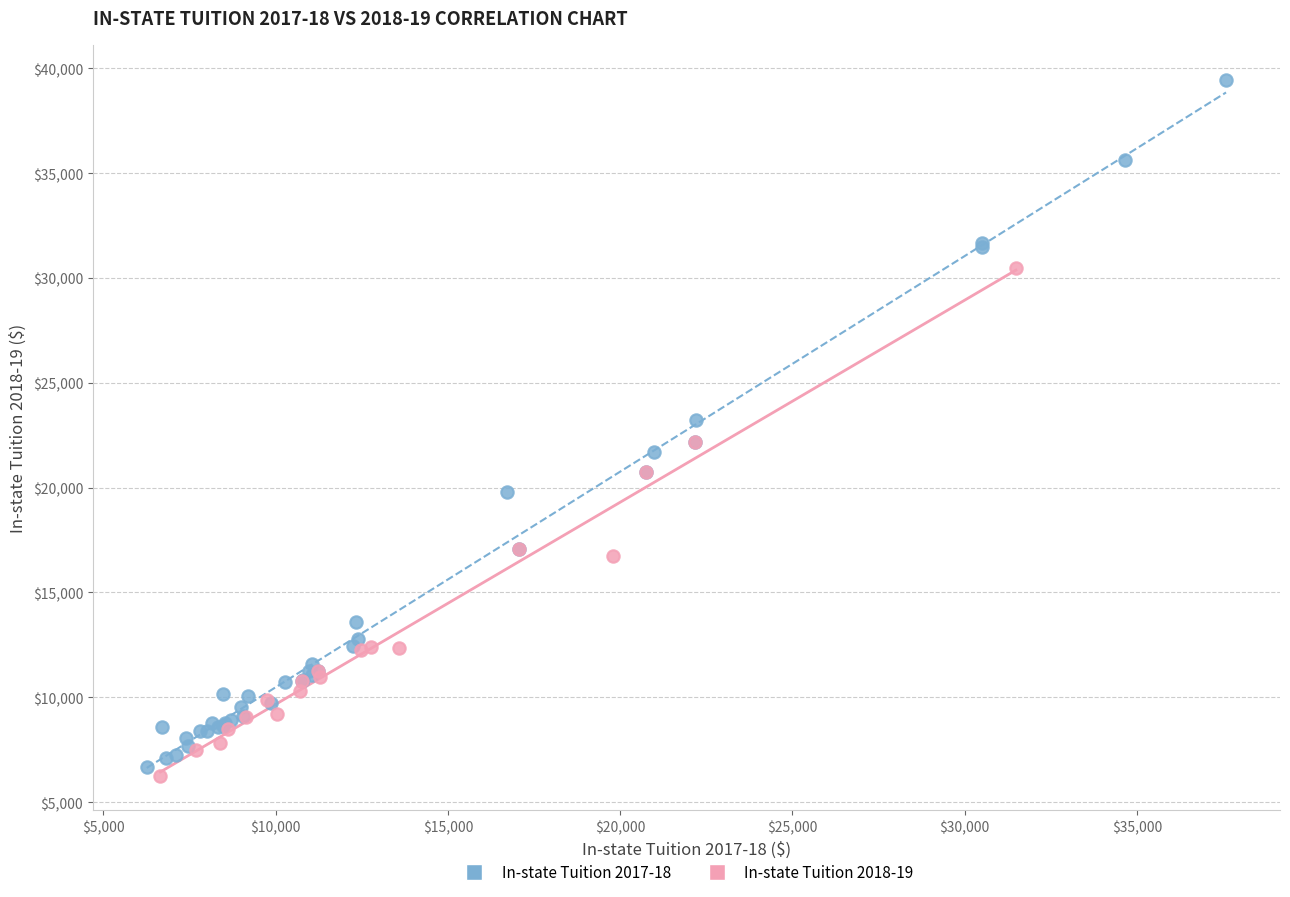

Which series has the largest Y range (max minus min)?

In-state Tuition 2017-18